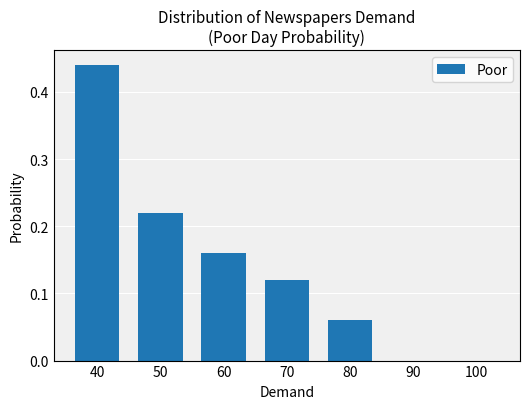

What is the sum of all values?

1.0